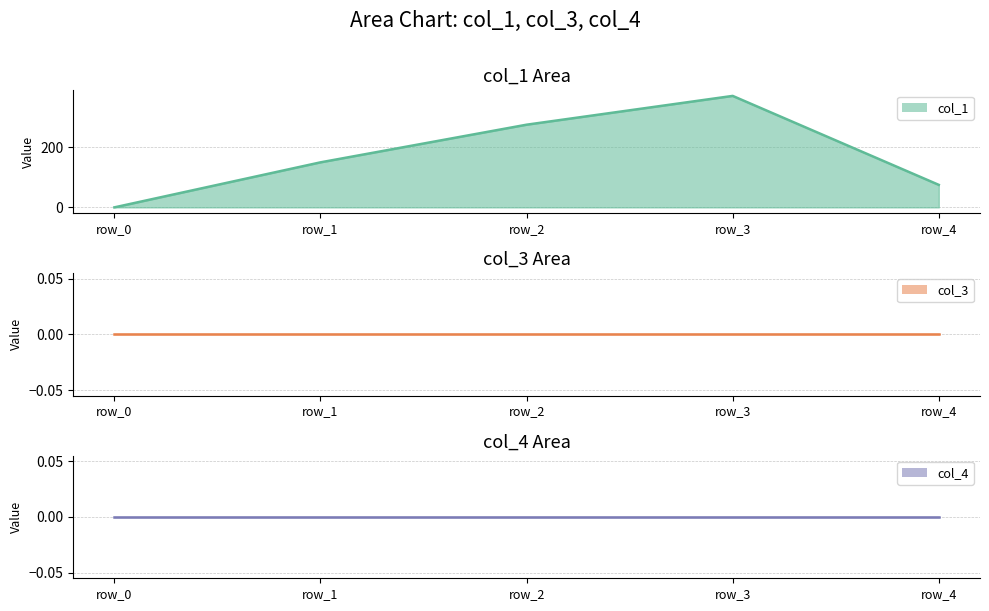

The col_1 series shows 370.9 at row_3. True or false?

True